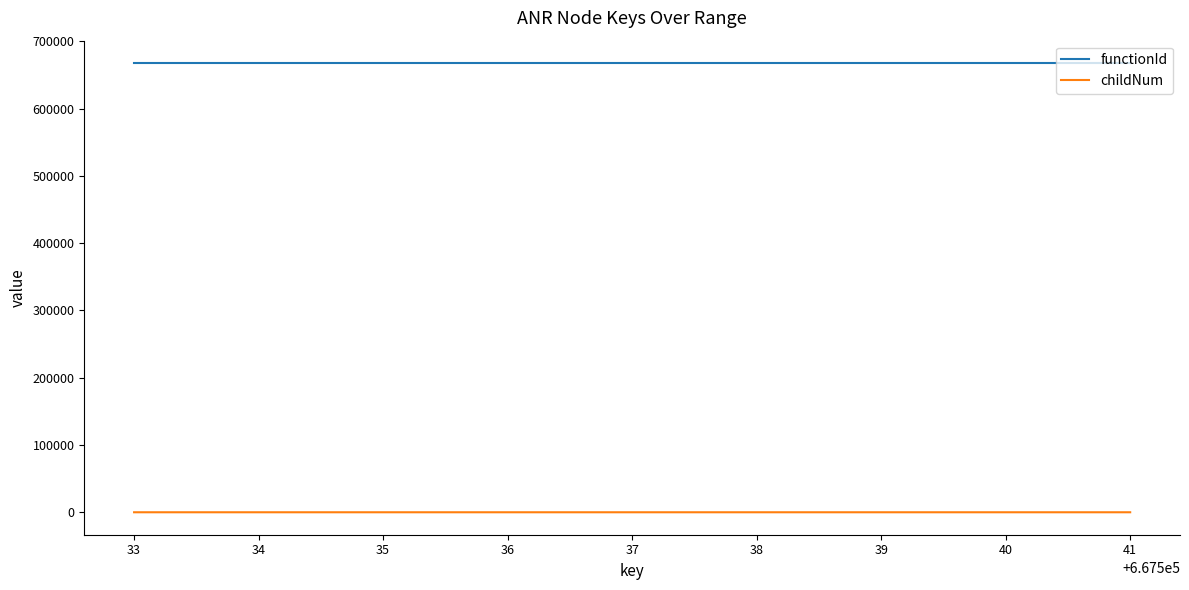

At how many categories does at least one series exceed 279147?

9